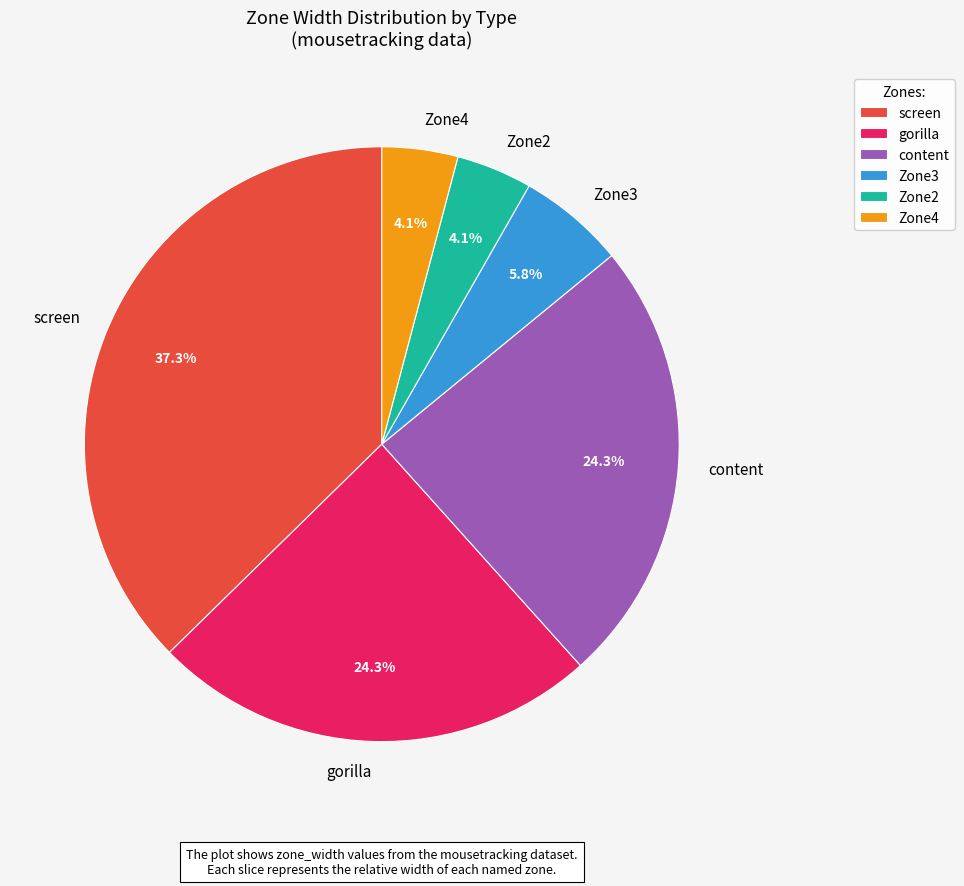

The Zone2 slice represents 9% of the pie. True or false?

False